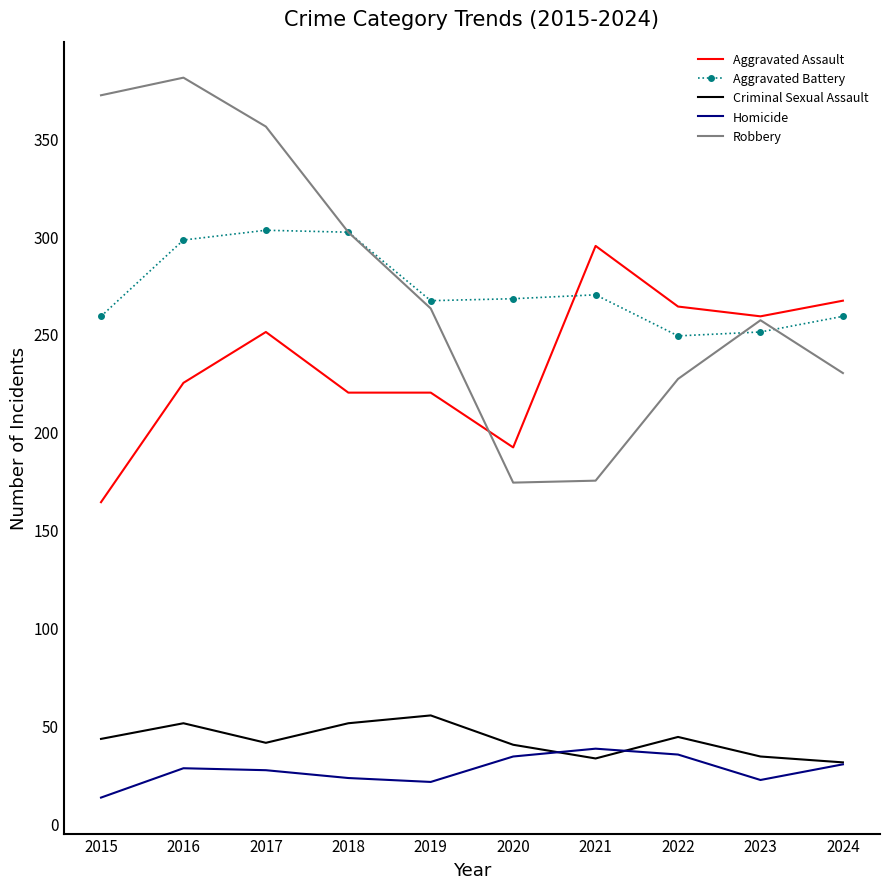

True or false: Robbery and Criminal Sexual Assault intersect in this chart.

False